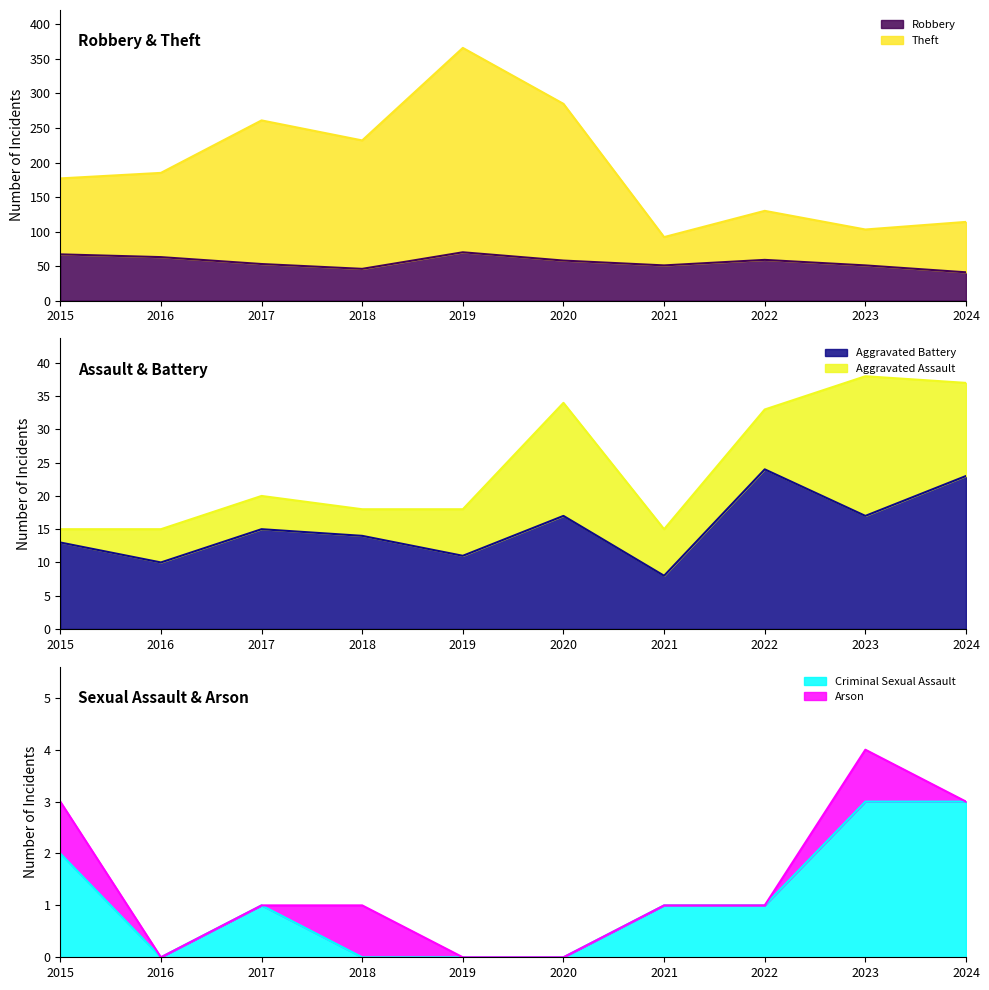

True or false: Robbery has a value of 51 at 2023.

True